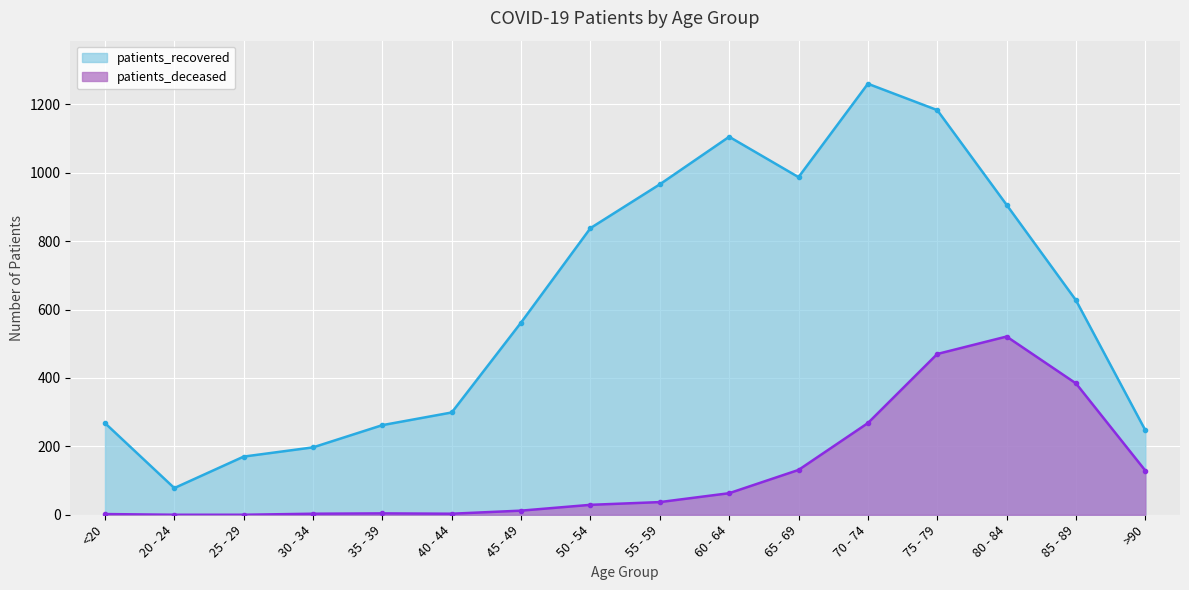

At which label is patients_deceased closest to 260?

70 - 74